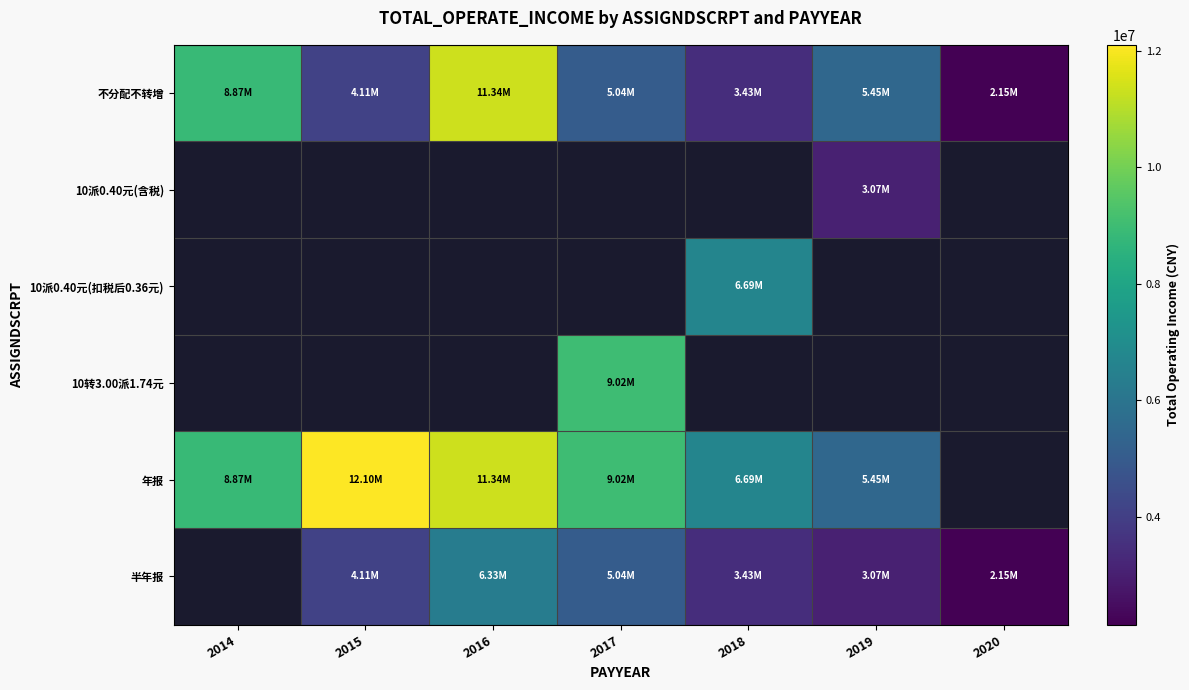

Which series changed the most between 2017 and 2020?

不分配不转增